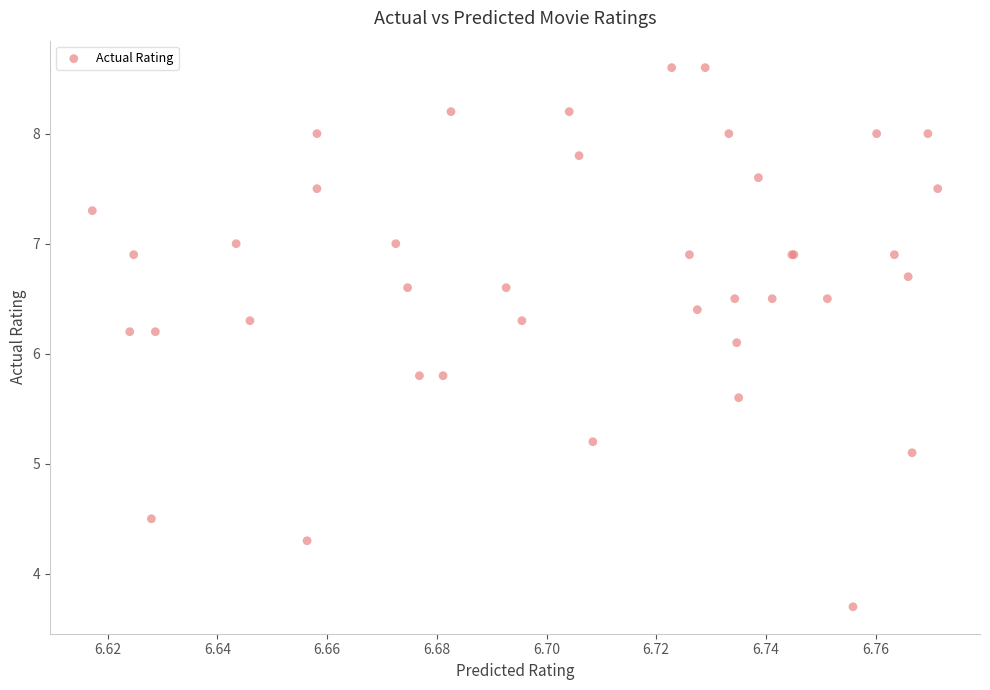

What Y value in the scatter plot is closest to 6?

6.1